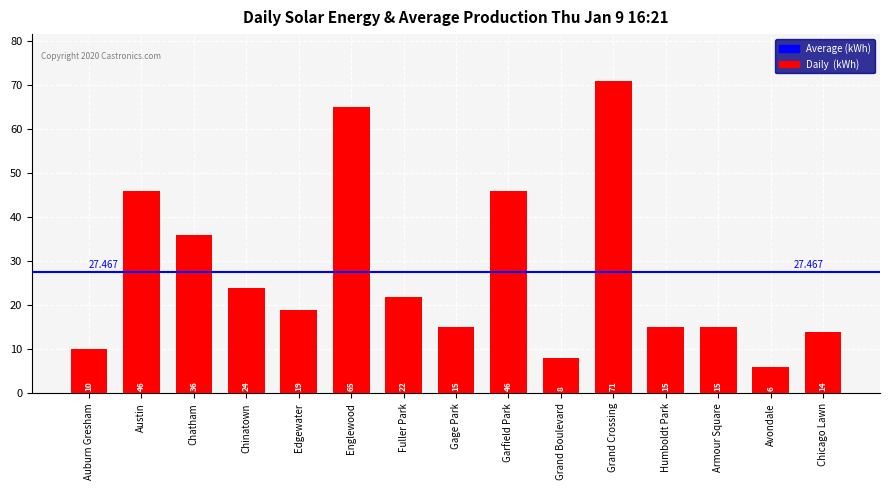

Between Austin and Fuller Park, which is larger?

Austin